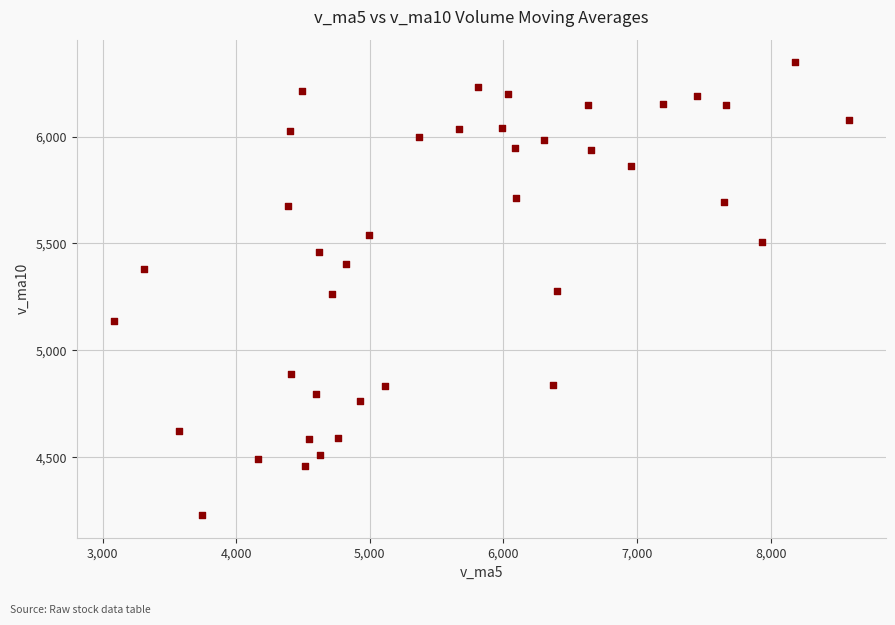

What is the range of Y values (max minus min)?

2118.6